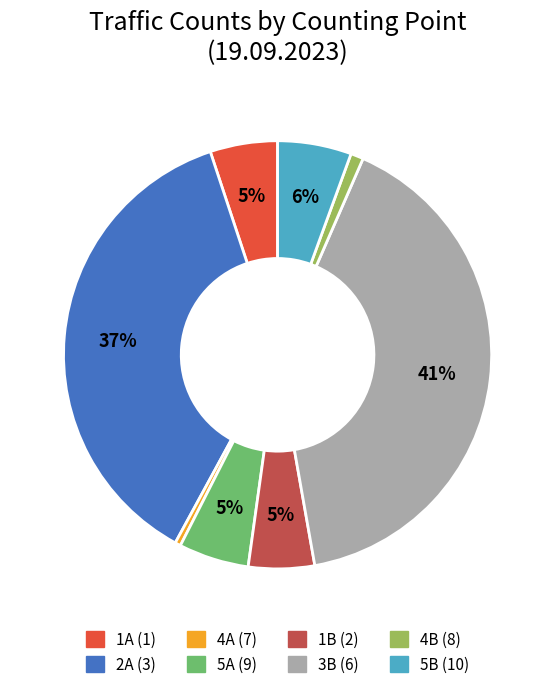

To the nearest percent, what portion does 5A (9) represent?

5%